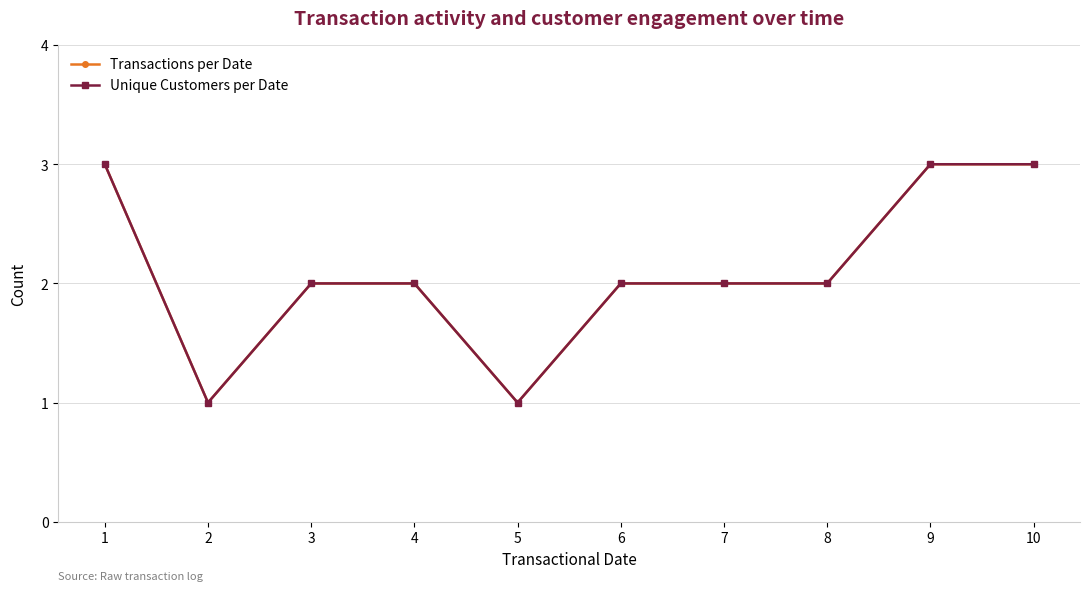

Is this an area chart (filled region under the line)?

No